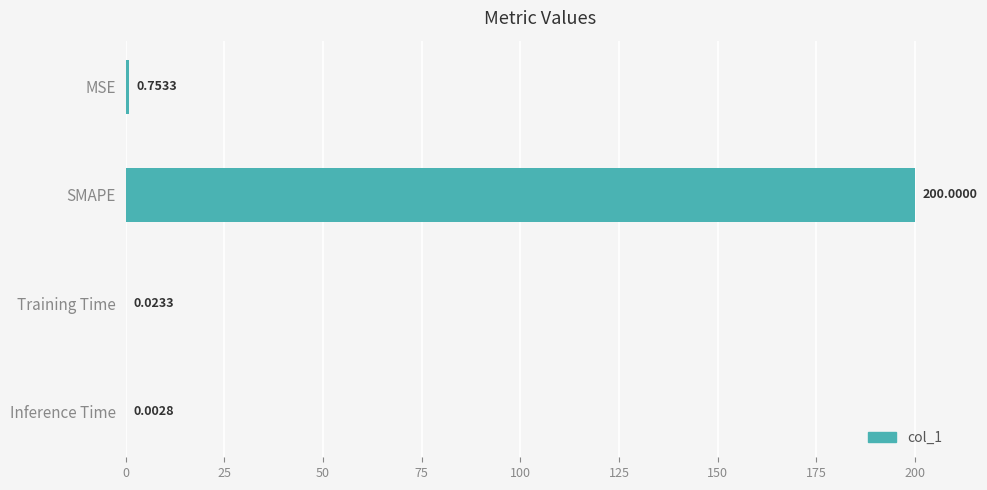

Which label corresponds to the largest value in the chart?

SMAPE